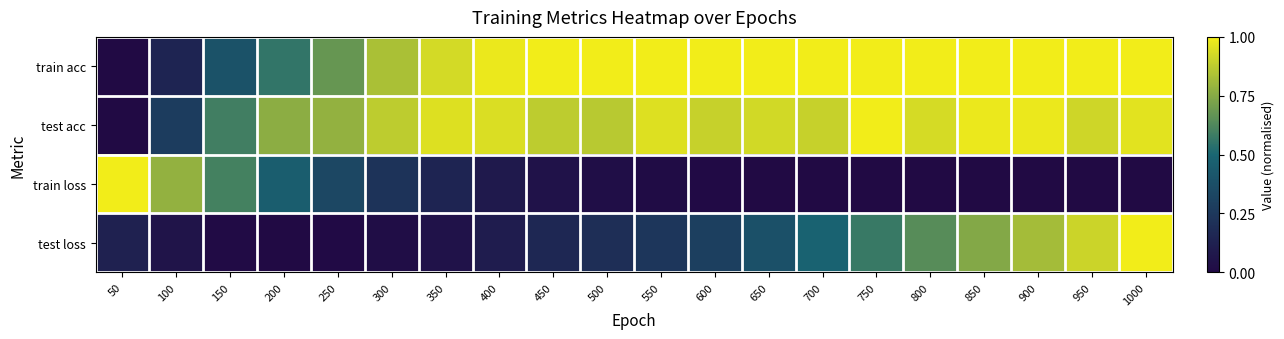

List the series in order of their peak value, highest first.

train acc, test acc, train loss, test loss